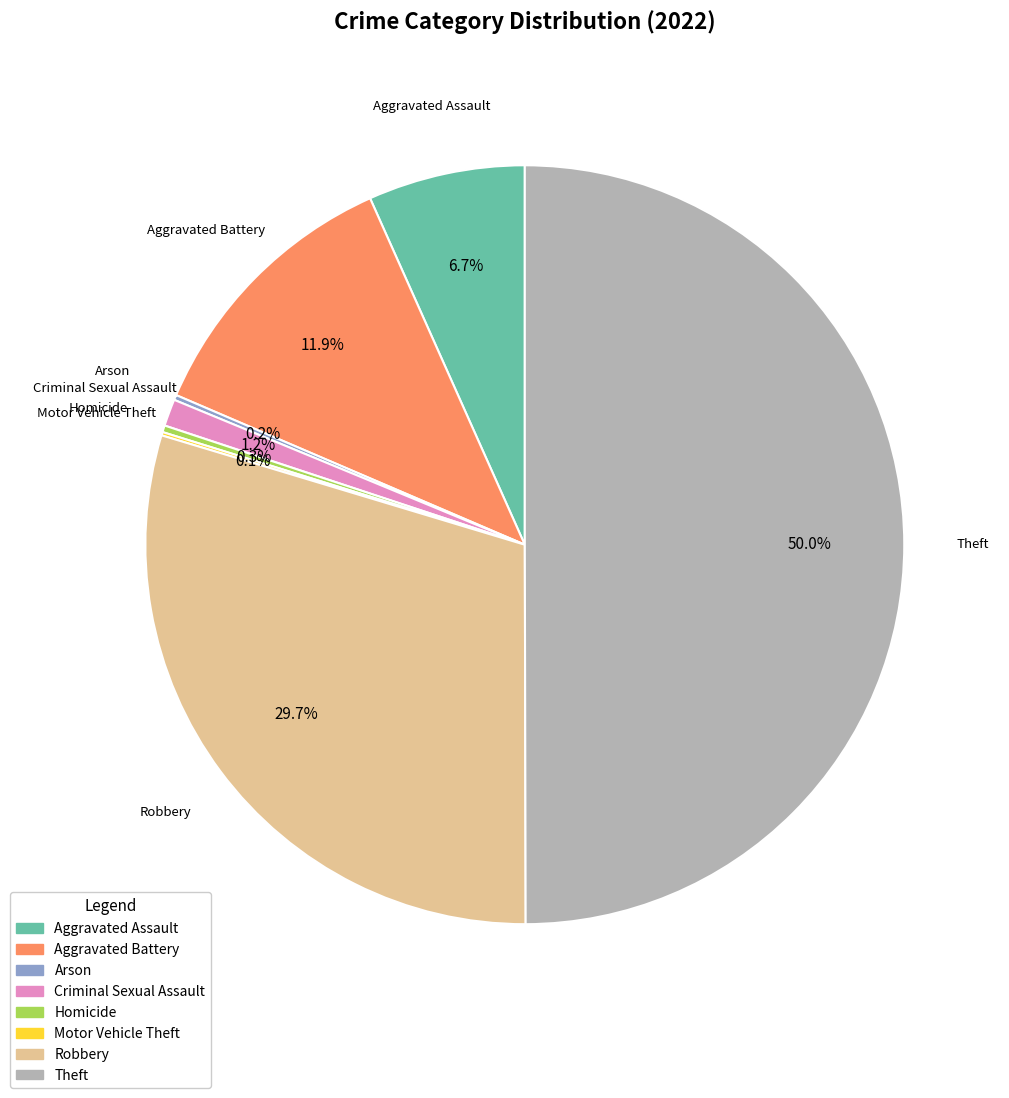

To the nearest percent, what percentage of the pie is Aggravated Assault?

7%